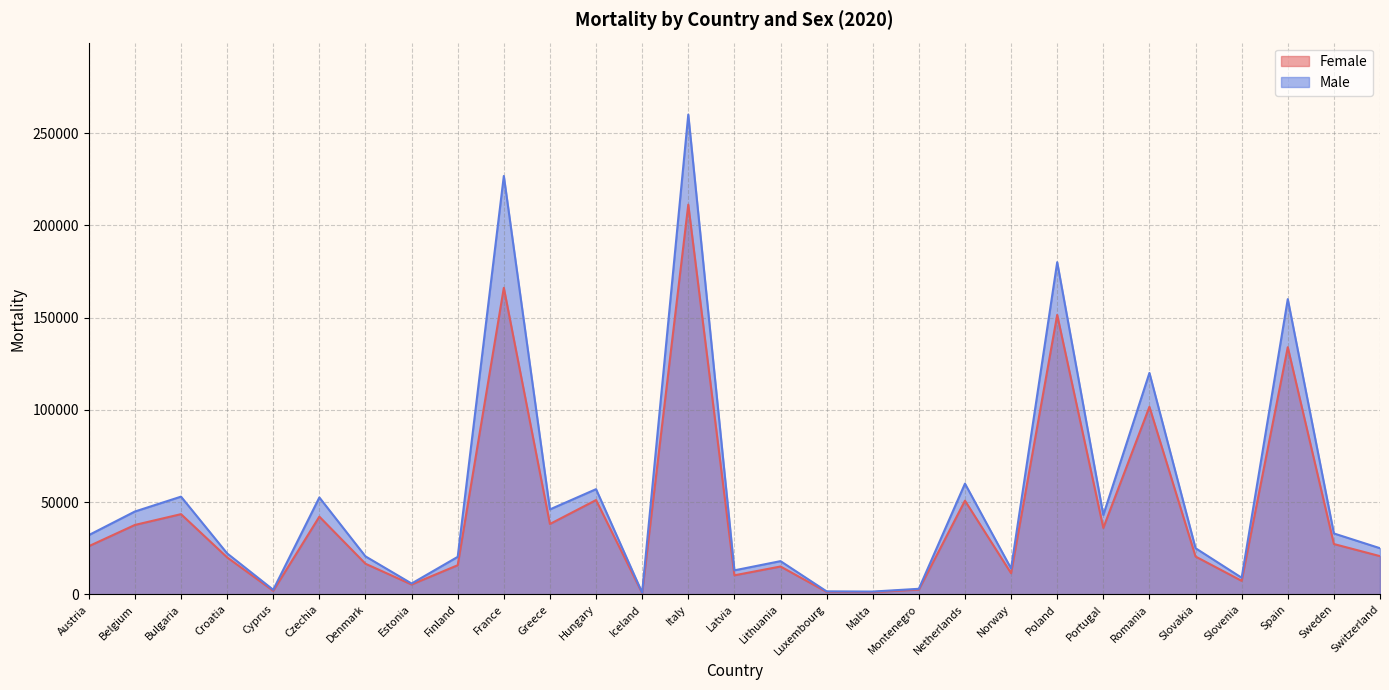

Is it true that the value at Slovakia is 6167?

False